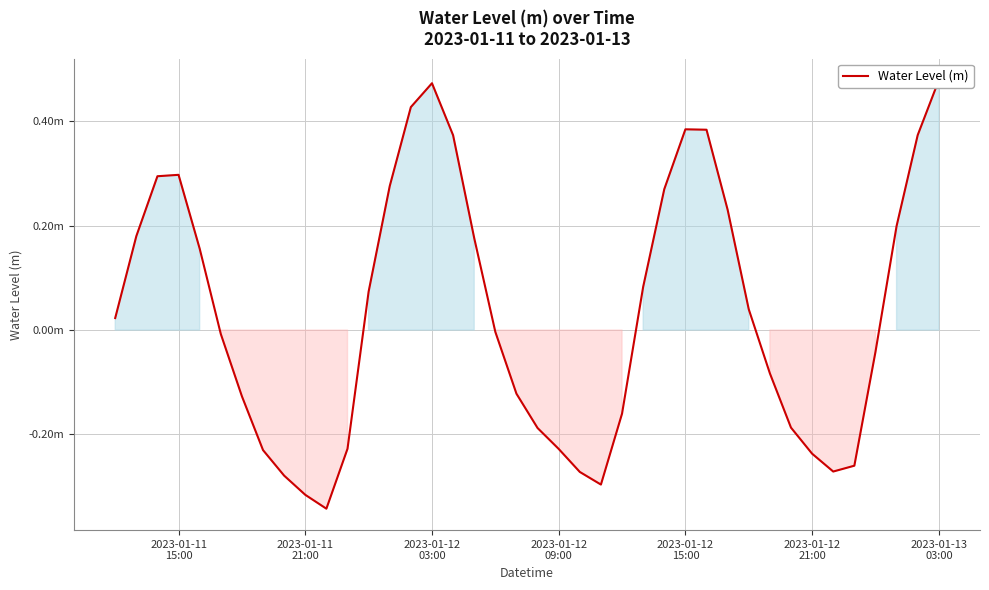

Does the chart have visible grid lines?

Yes